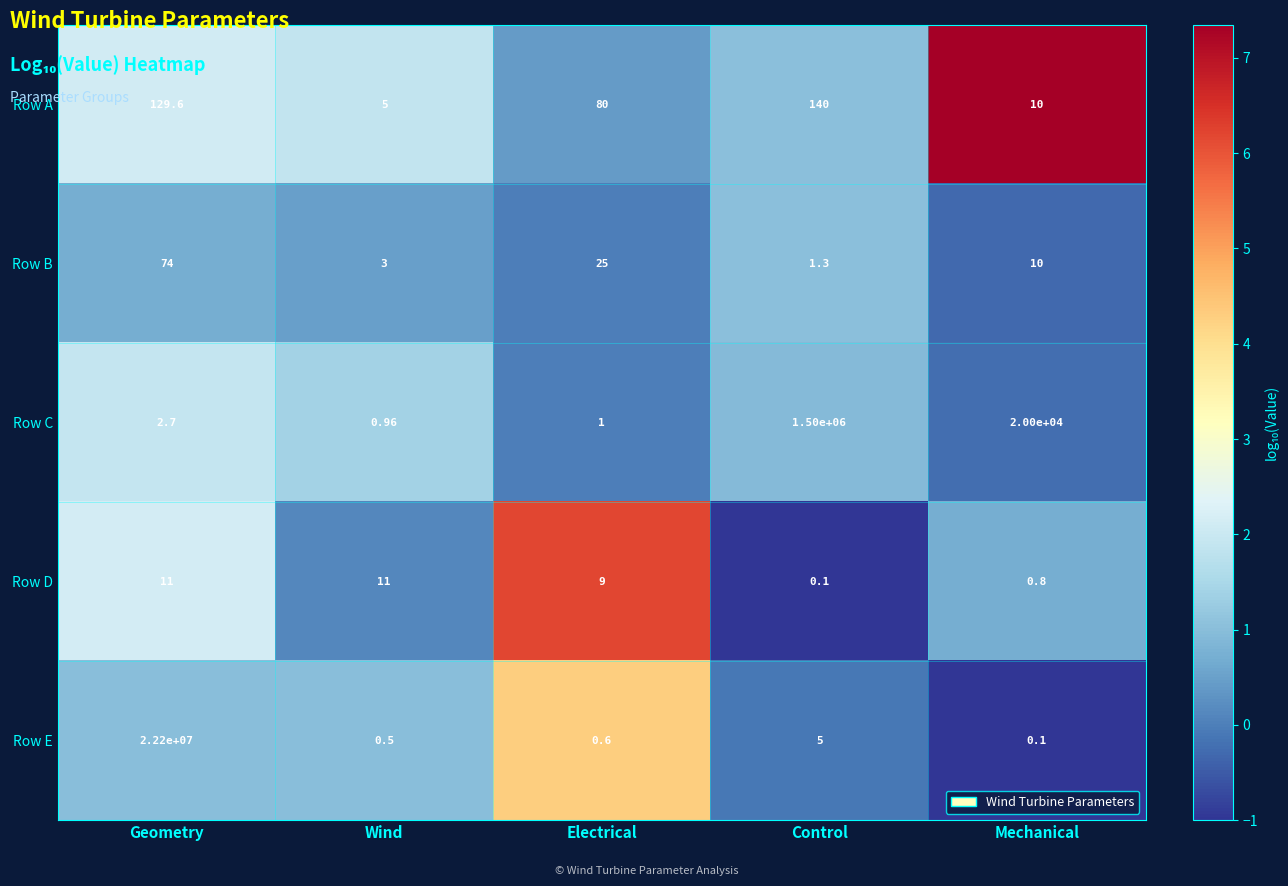

Between Control and Mechanical, which series saw the biggest shift?

Row C